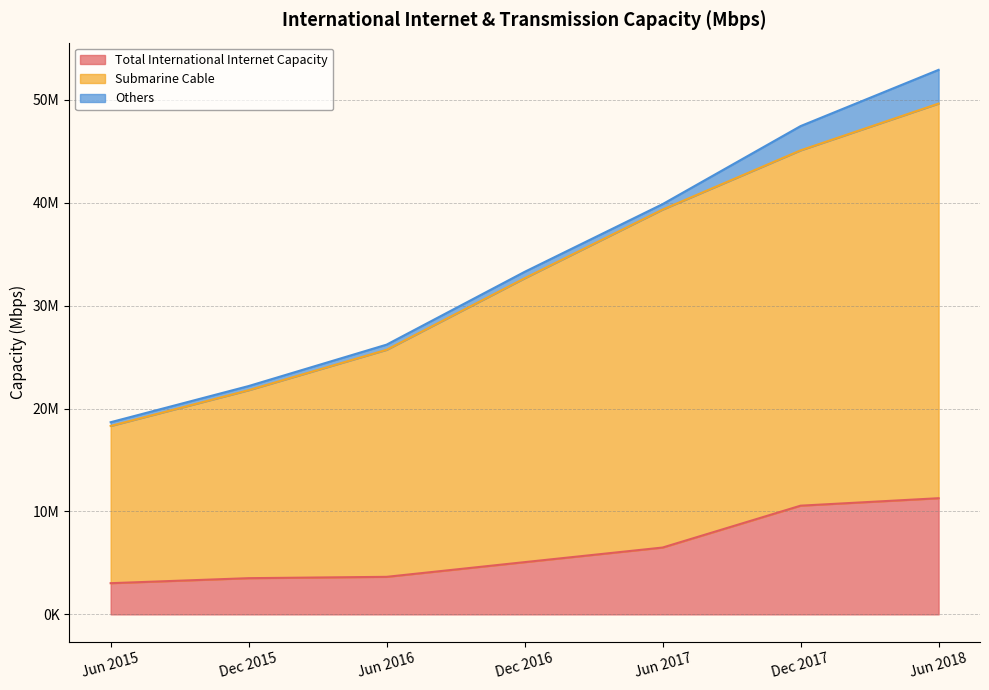

Count the Submarine Cable values in the range 21787000 to 45096900.

5